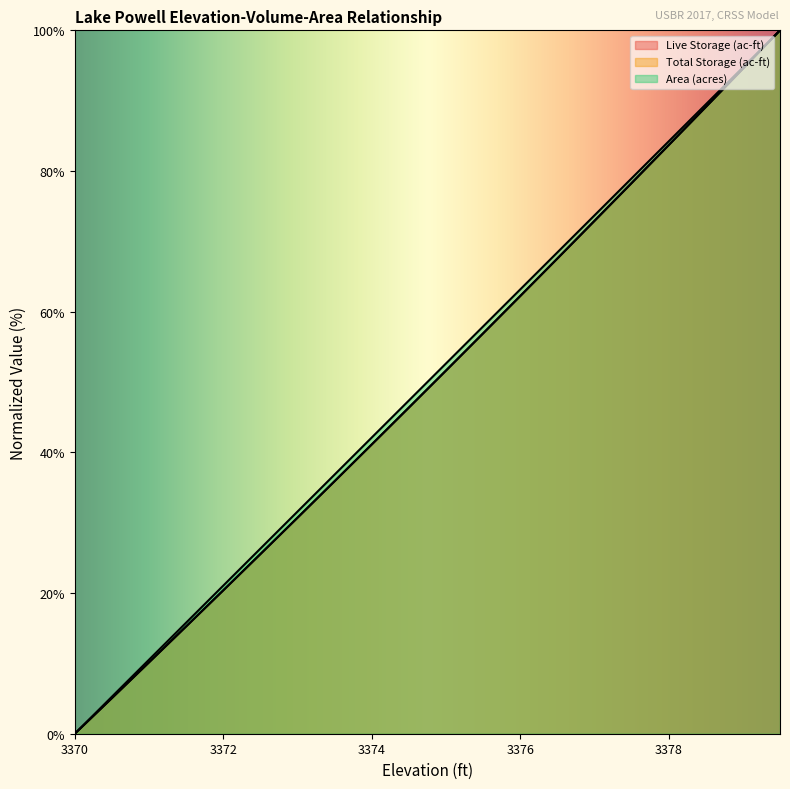

True or false: Area (acres) and Live Storage (ac-ft) intersect in this chart.

False